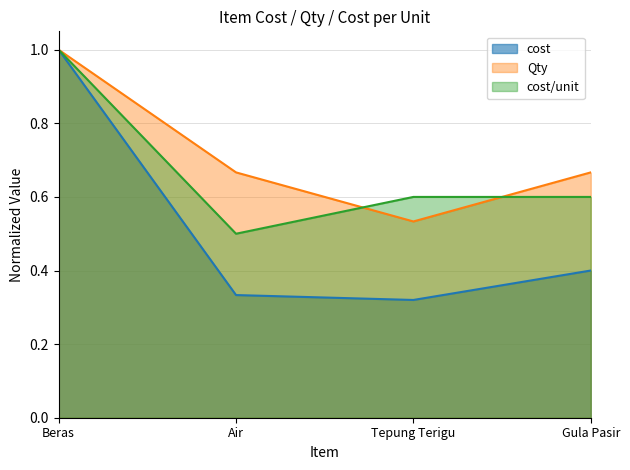

What is the label of the 2nd point from the left?

Air